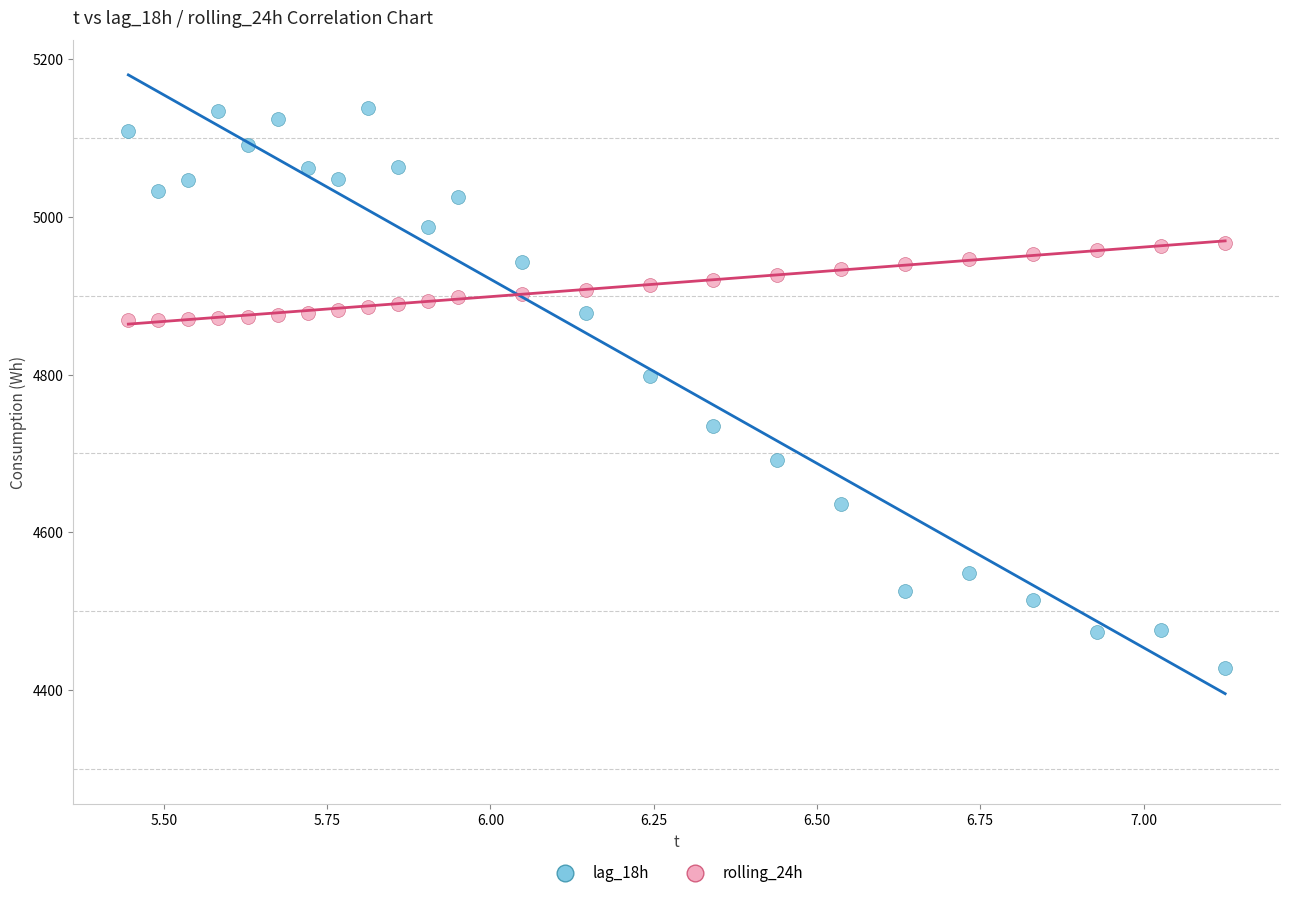

In the lag_18h series, what Y value is closest to 4782?

4798.0